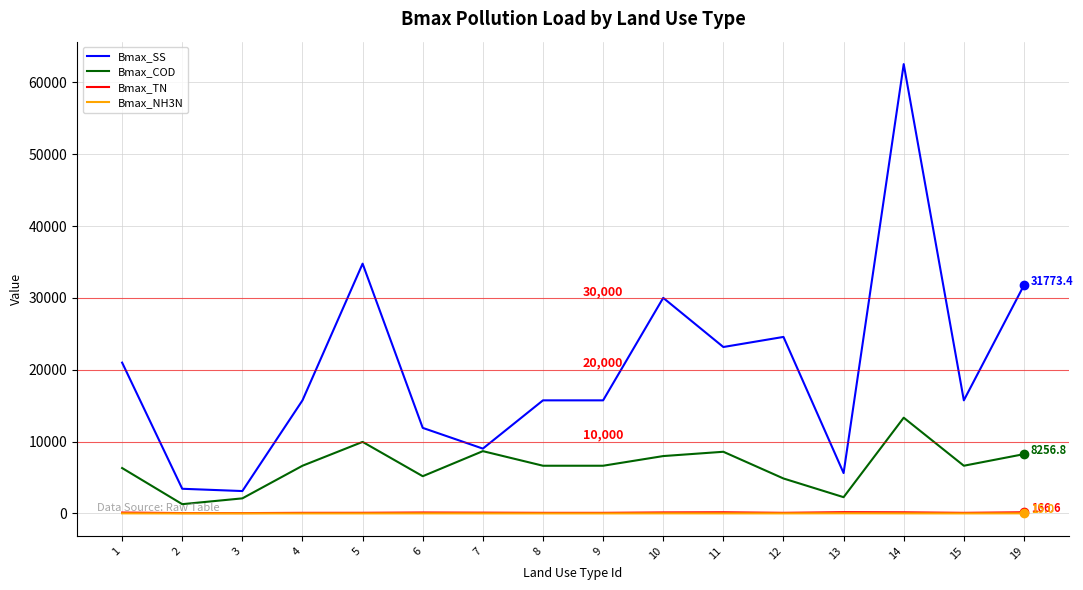

What is the difference between the Bmax_TN values at 14 and 2?

106.9